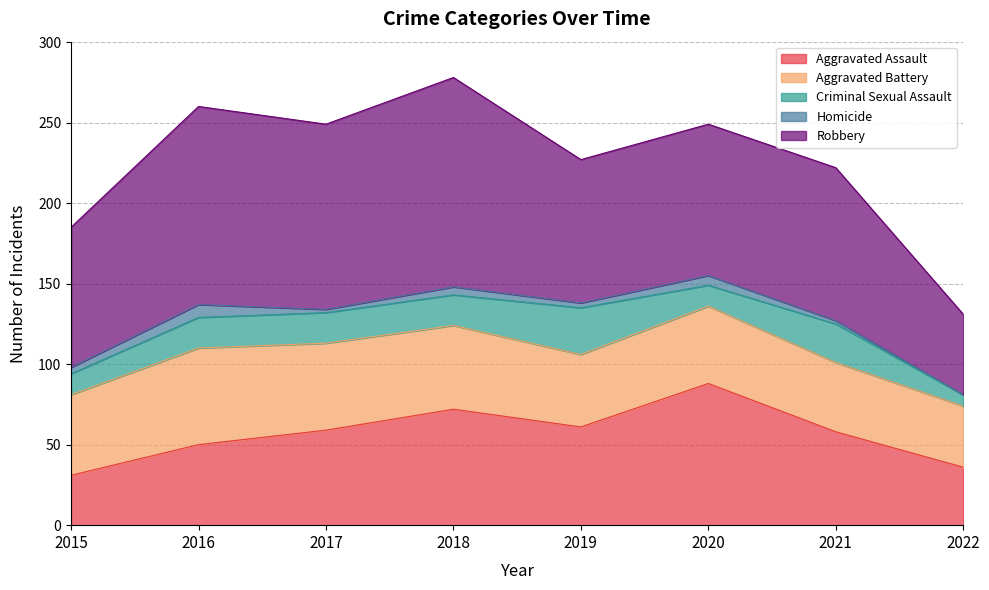

What is the minimum value for Aggravated Battery?

38